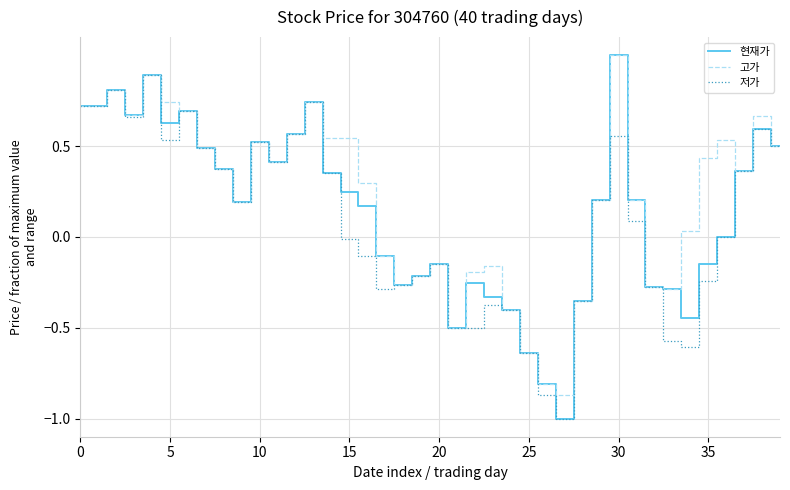

What is the minimum value shown in the chart?

-1.0